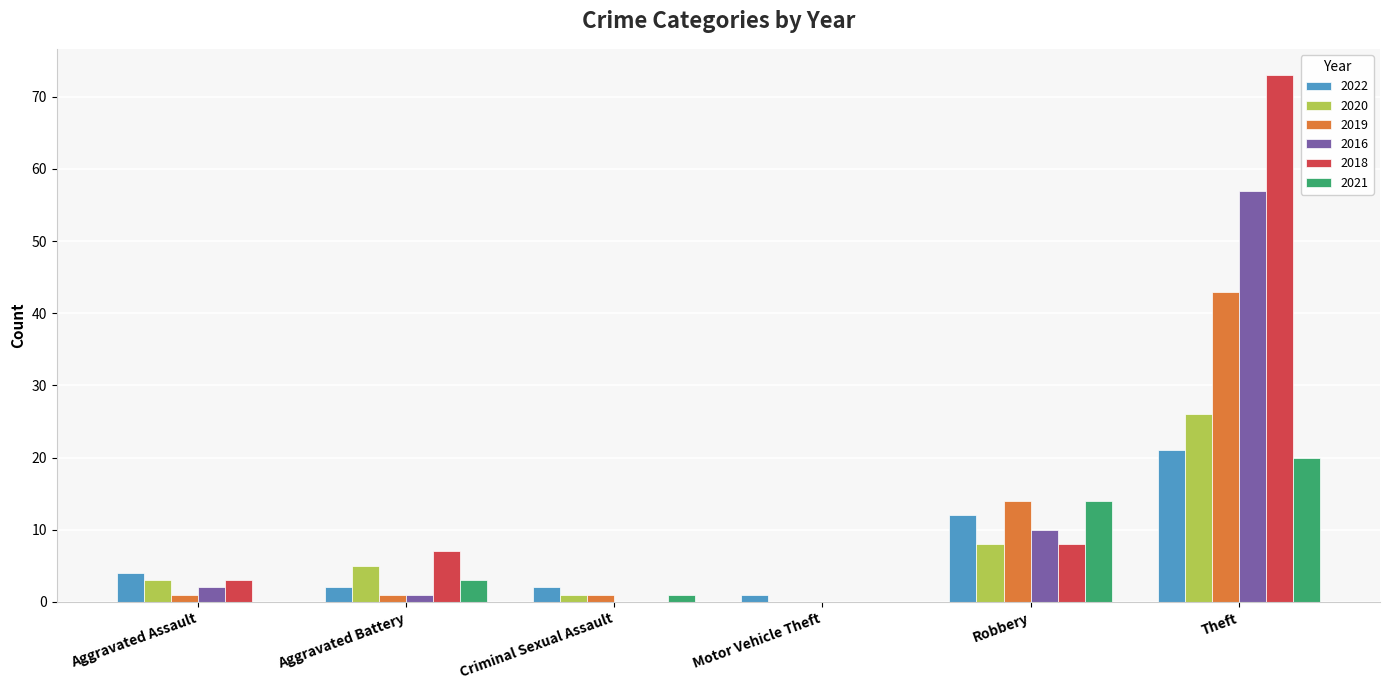

How many groups of bars are there?

6